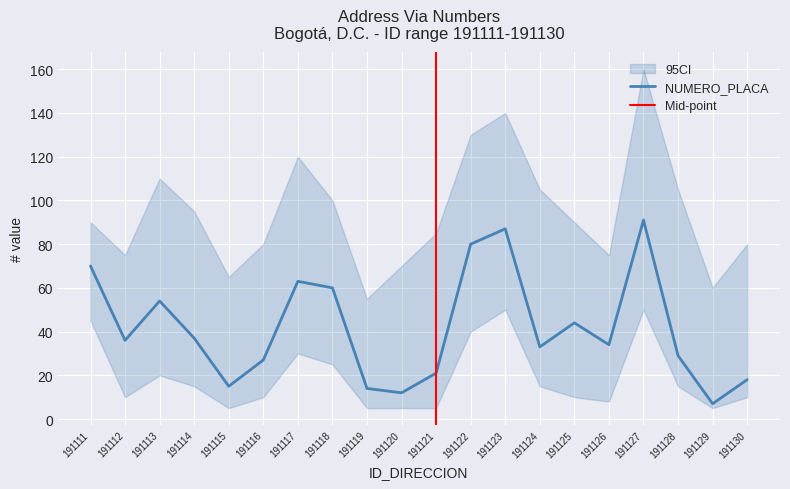

True or false: NUMERO_PLACA has a value of 60 at 191114.

False